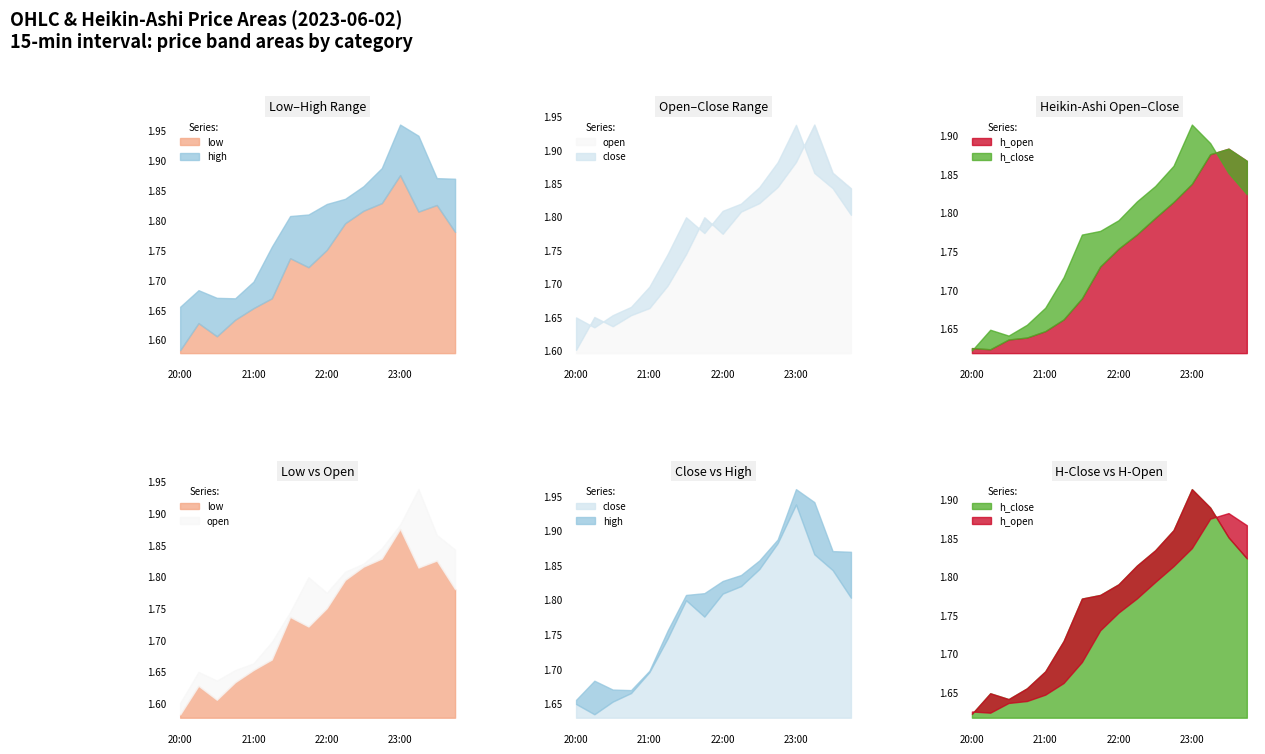

How many distinct data groups are displayed?

6